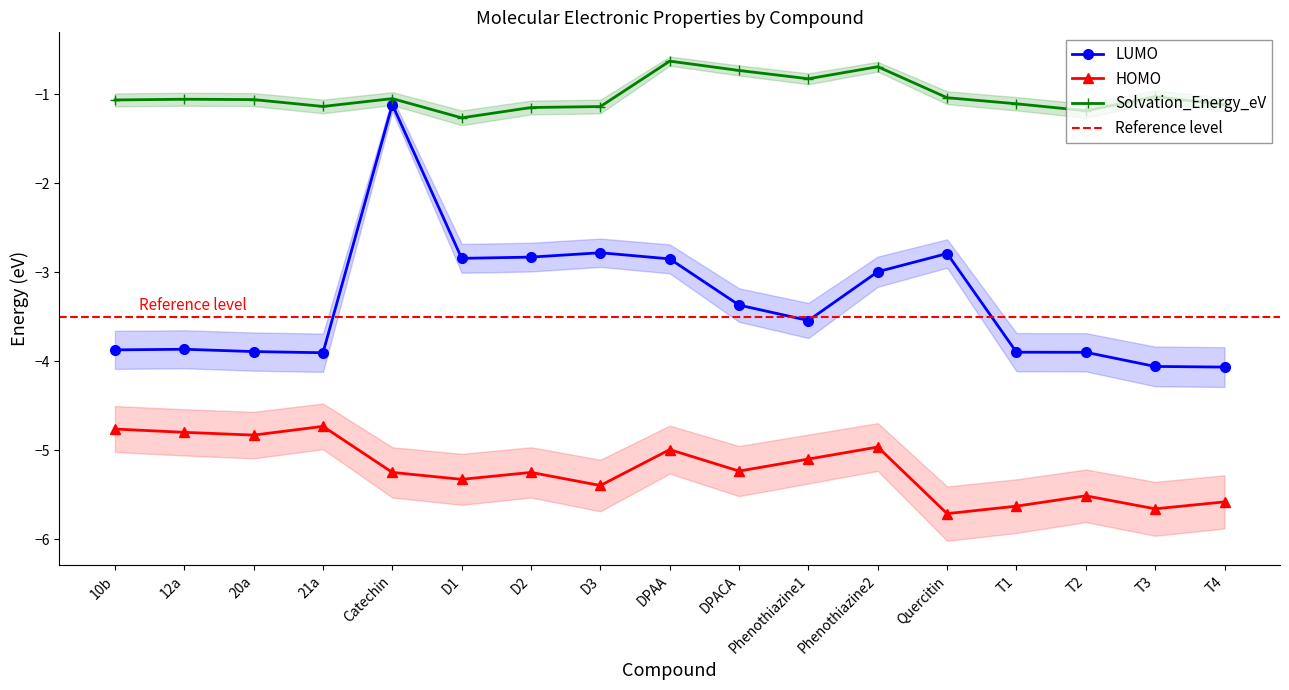

What are all the series names shown in the legend?

LUMO, HOMO, Solvation_Energy_eV